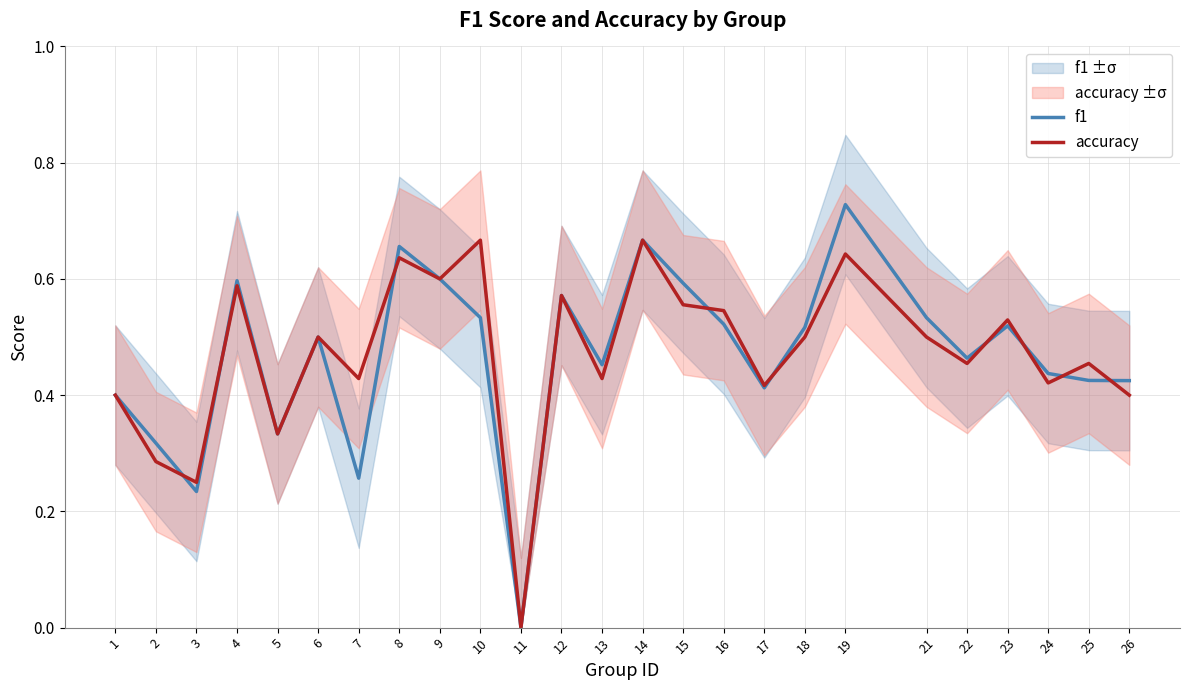

What is the maximum value shown in the chart?

0.7